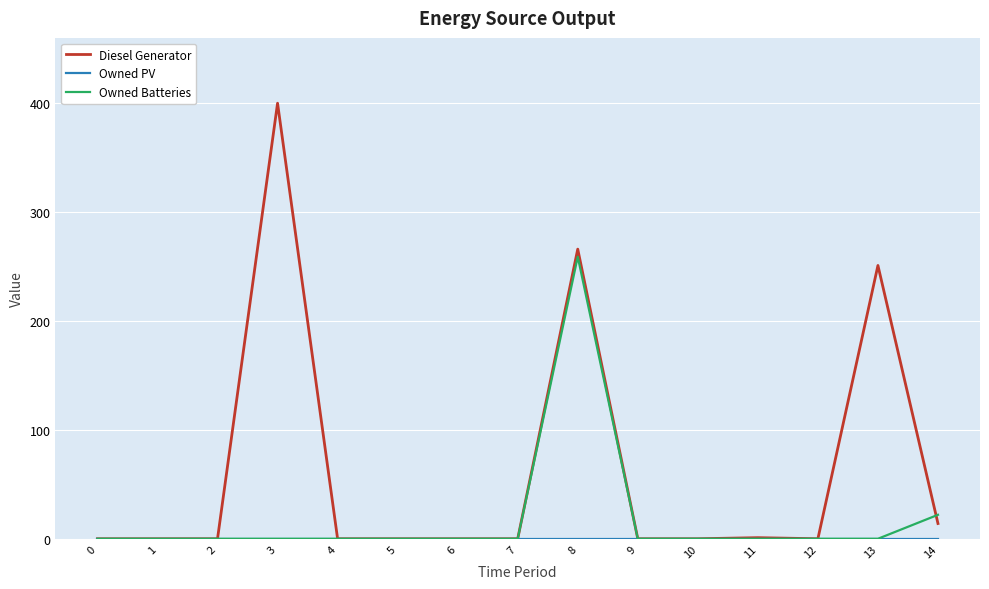

What is the highest value of the Owned Batteries series?

259